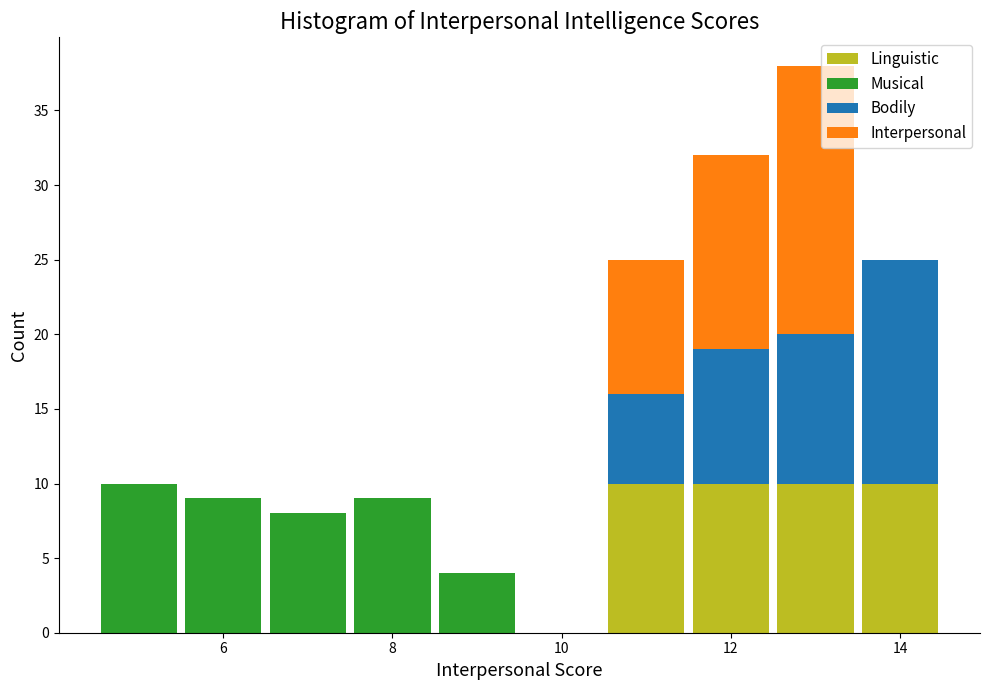

Which range on the x-axis has the tallest stacked bar (by total height)?

12.5 to 13.5